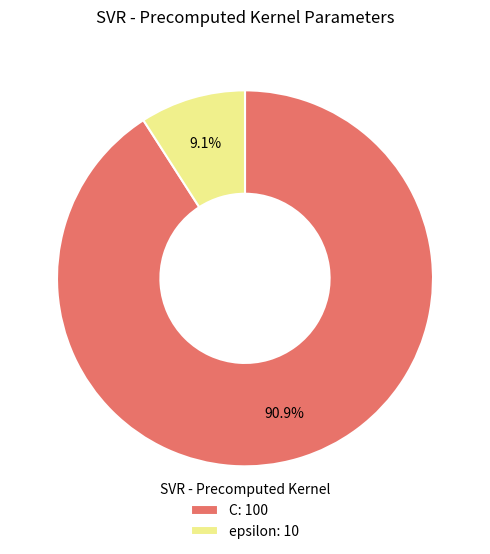

How many segments does this pie chart have?

2